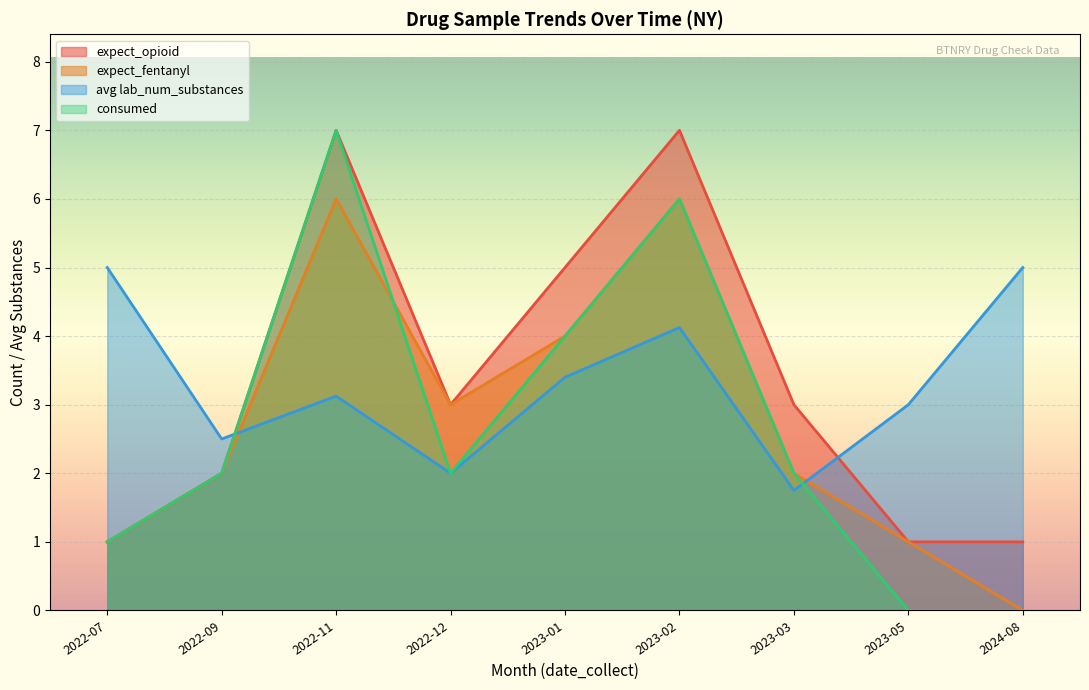

What value does the expect_fentanyl series have at 2022-11?

6.0